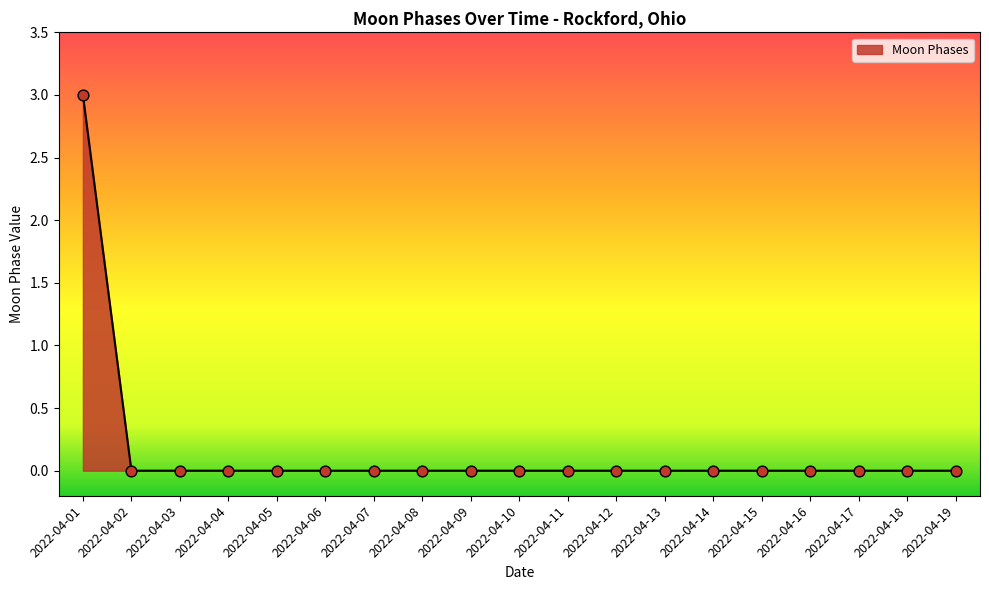

What is the change in value from 2022-04-01 to 2022-04-14?

-3